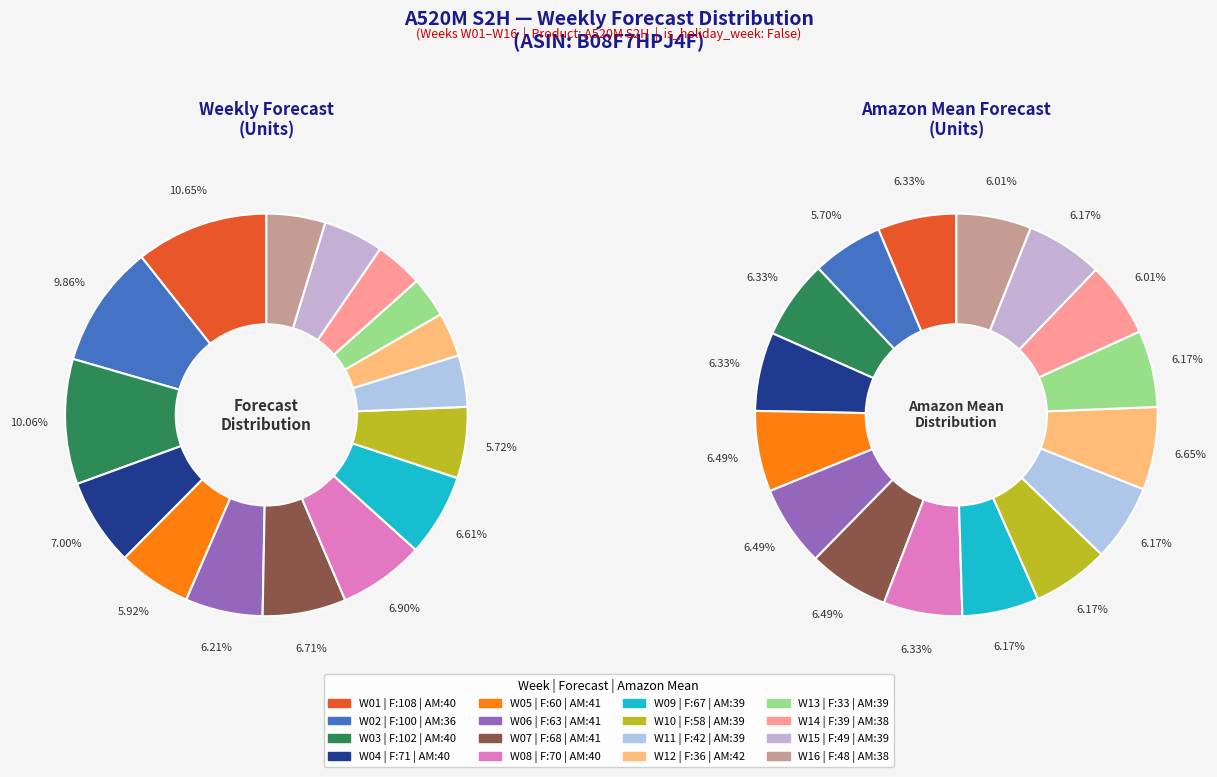

To the nearest percent, what is the combined percentage of W11 and W04?

11%